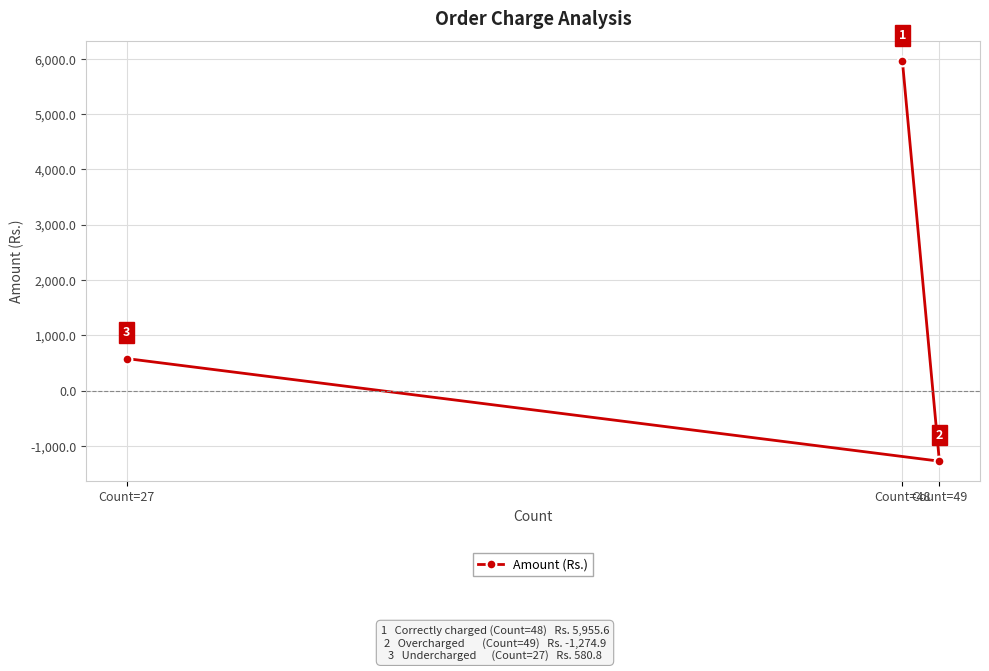

The chart shows a value of 9610.4 at Count=48. True or false?

False